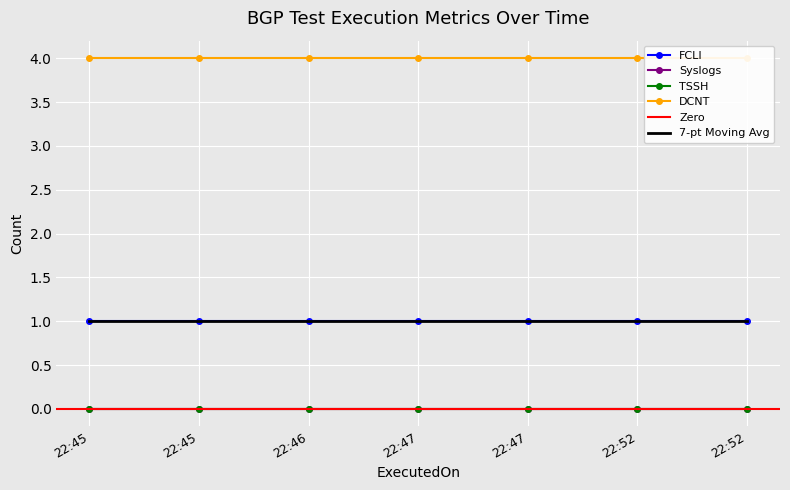

Which category has the highest value in the Syslogs series?

2024-01-02 22:45:28